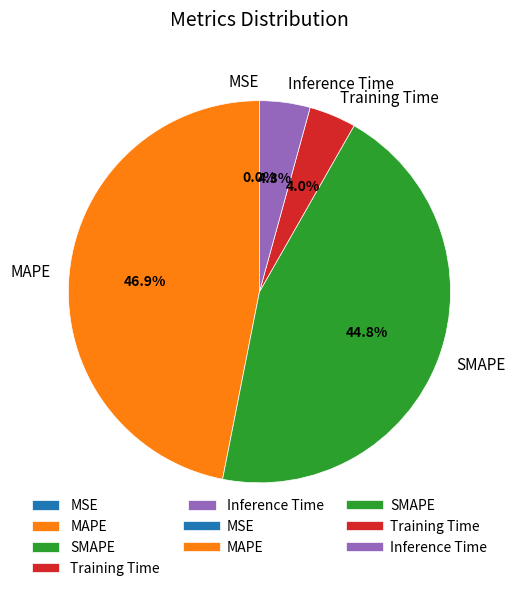

The Inference Time slice represents 4% of the pie. True or false?

True